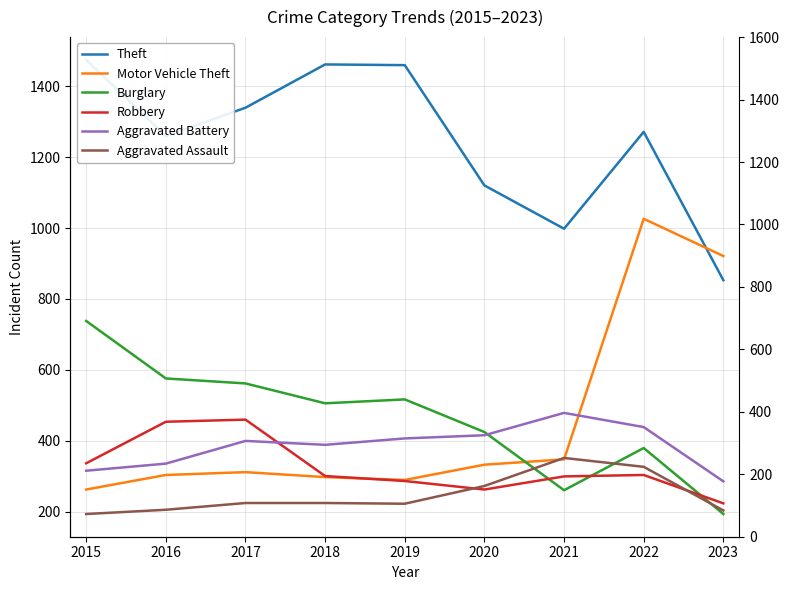

How many data points in Aggravated Battery are less than 400?

4